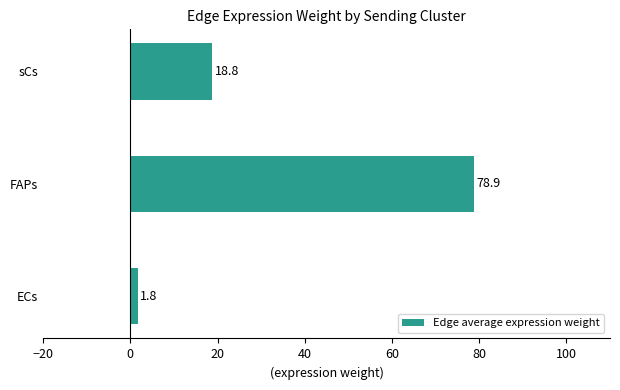

How many data points does each series have?

3